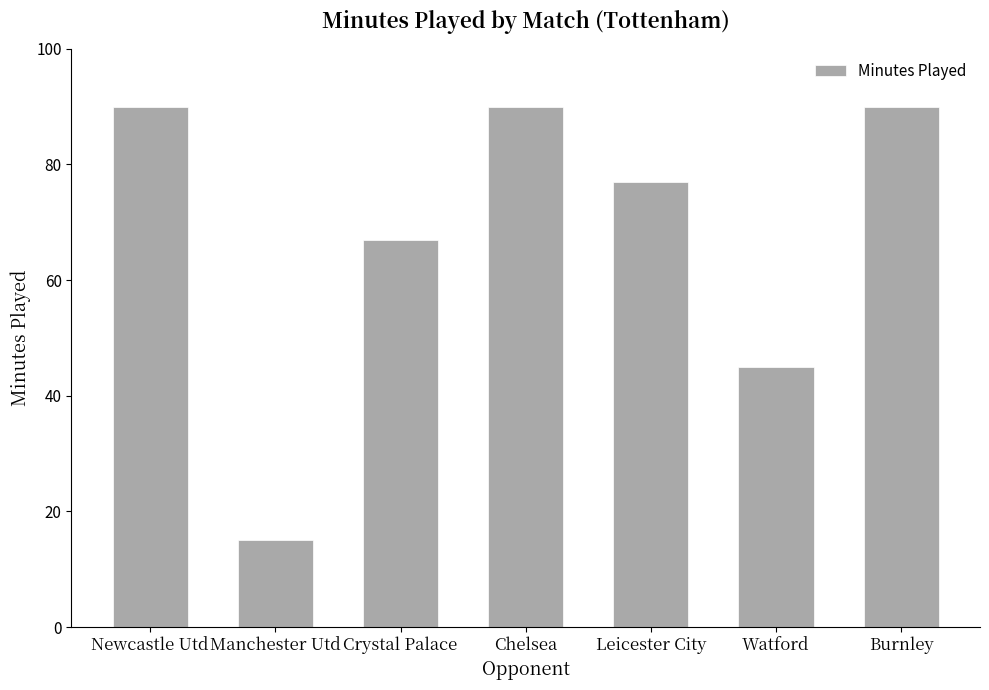

What is the value of the 7th bar from the left?

90